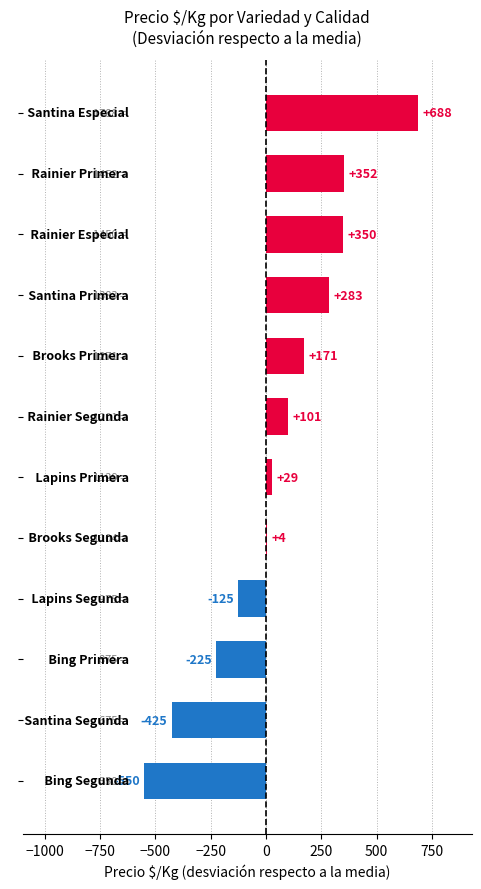

What is the maximum value shown in the chart?

688